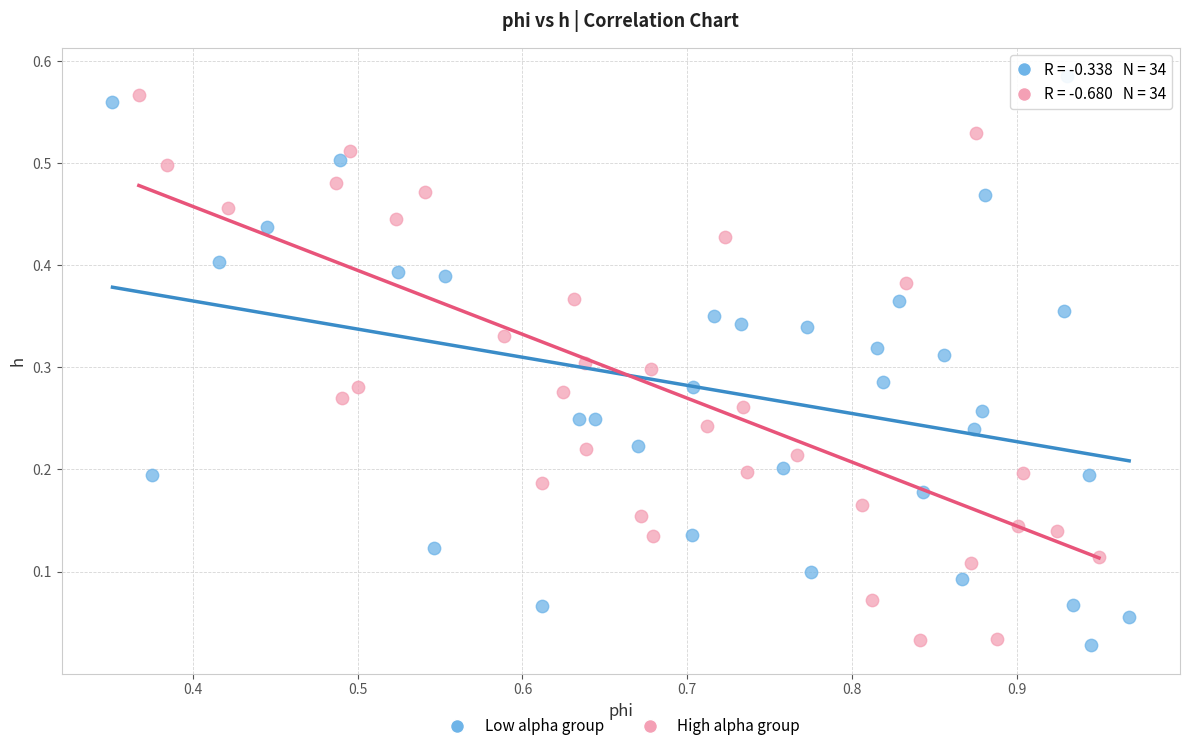

Which series has the largest Y range (max minus min)?

Low alpha group